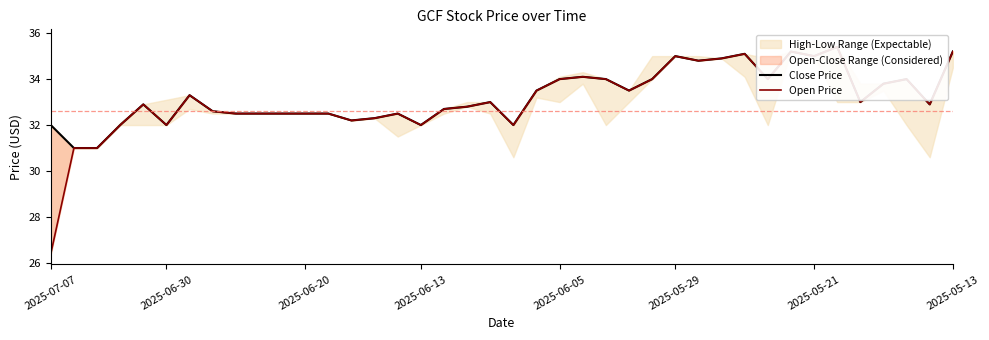

How many data points in Open Price are above 33?

18